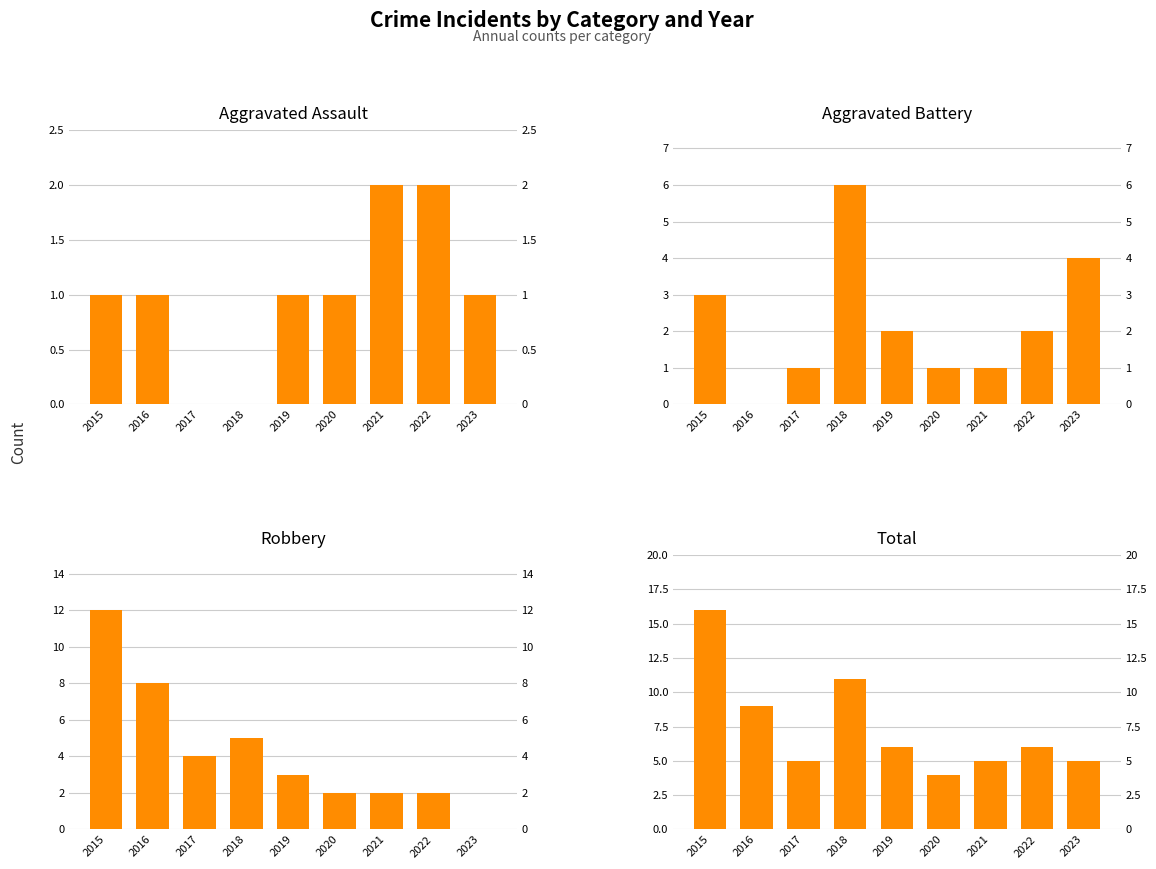

What is the average value of the Robbery series?

4